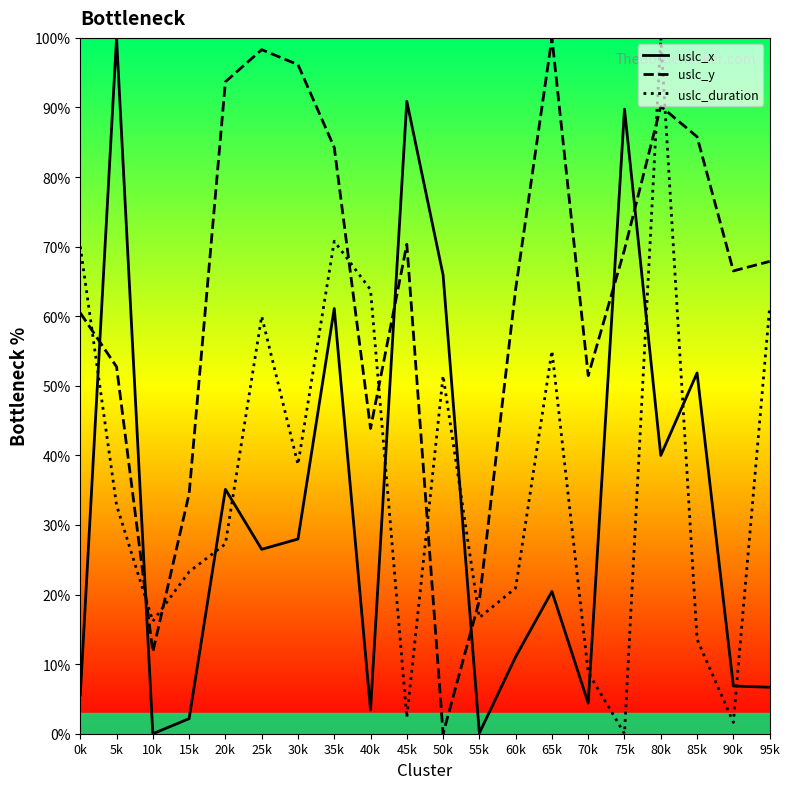

Does the chart have visible grid lines?

No